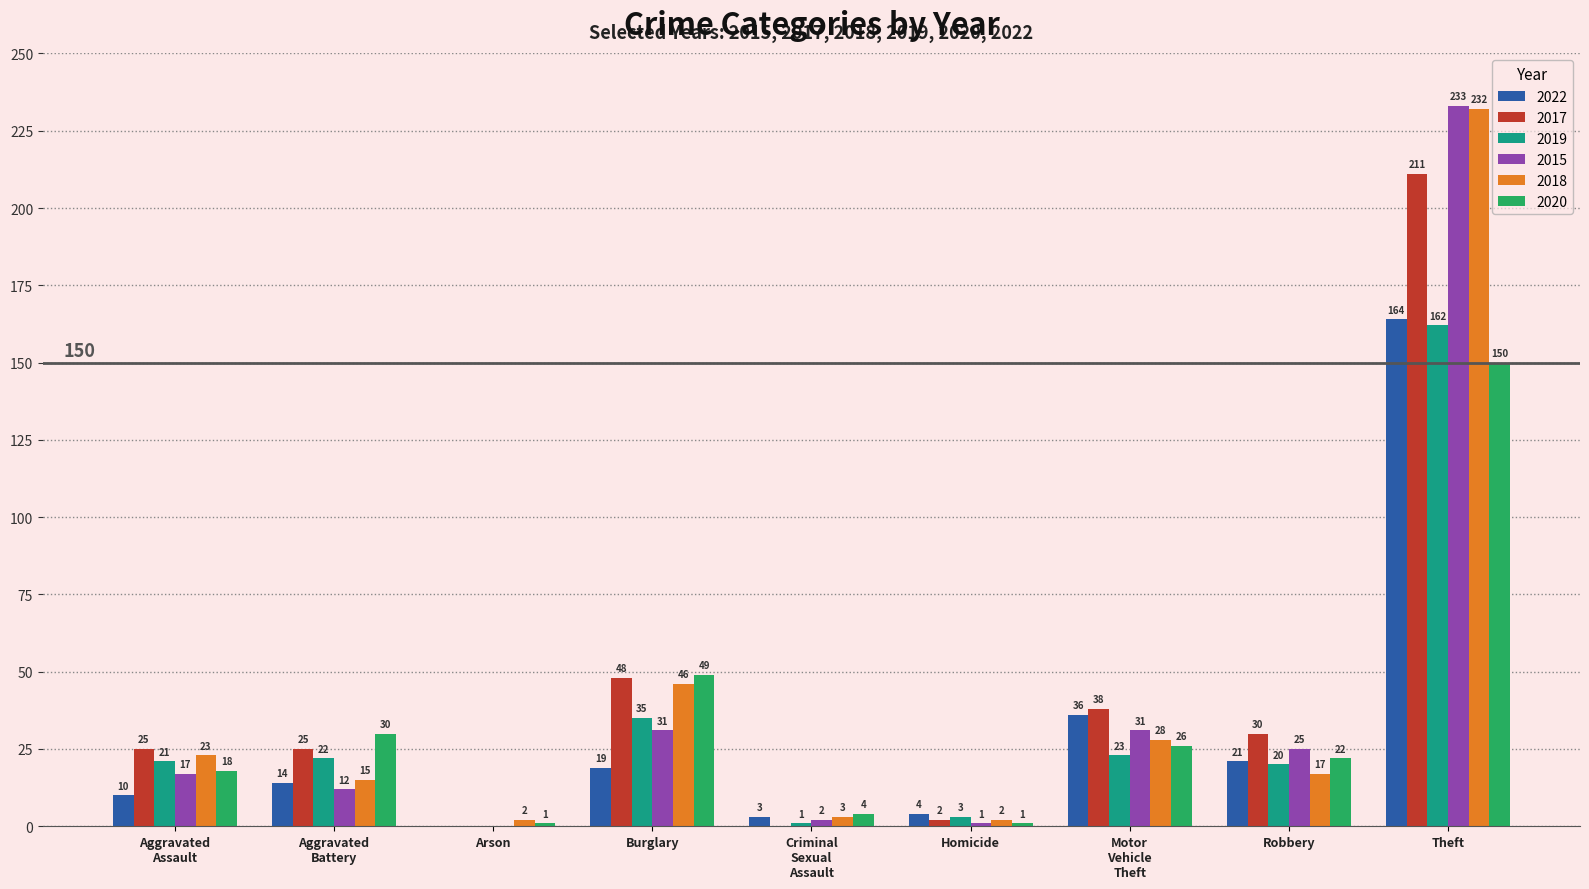

At which label does 2017 reach its peak?

Theft